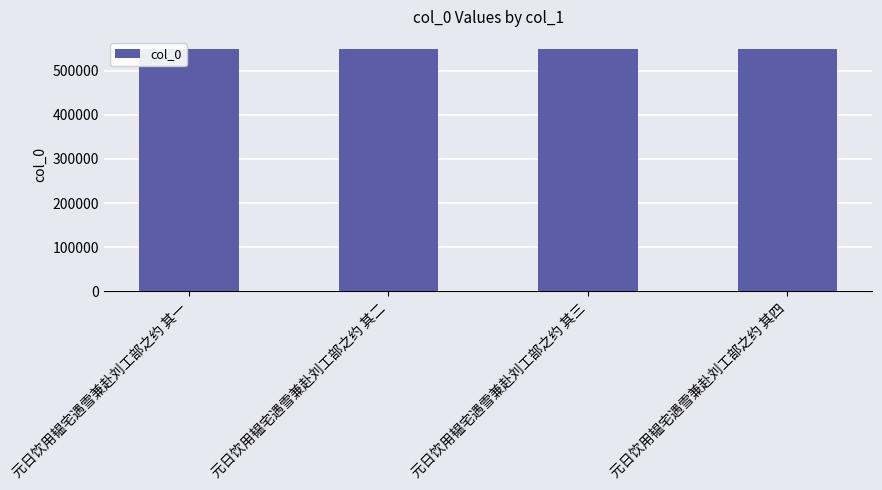

What is the label of the 3rd bar from the right?

元日饮用韫宅遇雪兼赴刘工部之约 其二